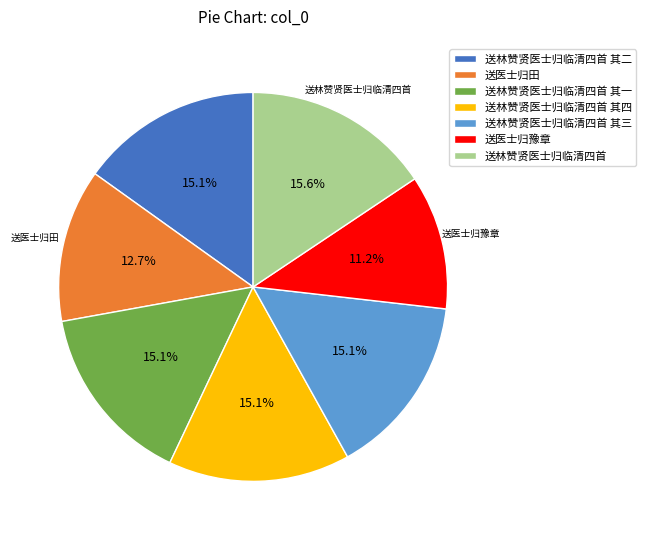

Approximately how many times larger is the value at 送林赞贤医士归临清四首 compared to 送林赞贤医士归临清四首 其四?

1.0